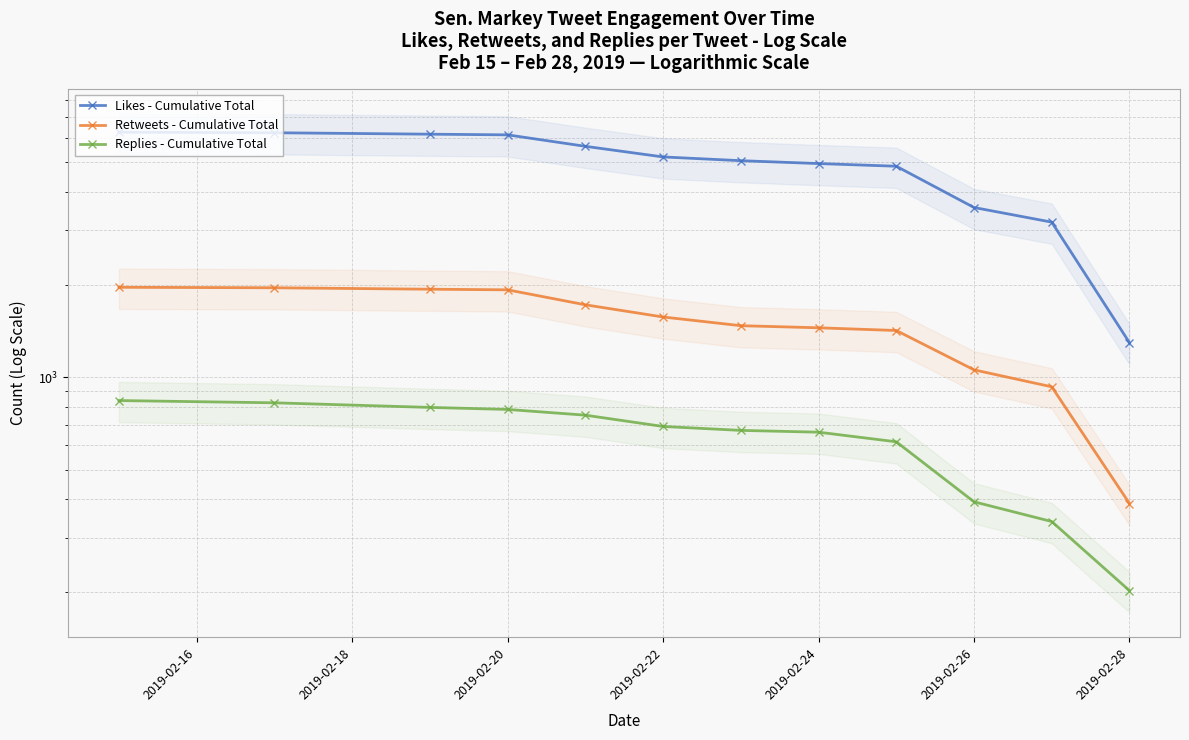

True or false: Replies - Cumulative Total has more than 1 interior local peaks.

False